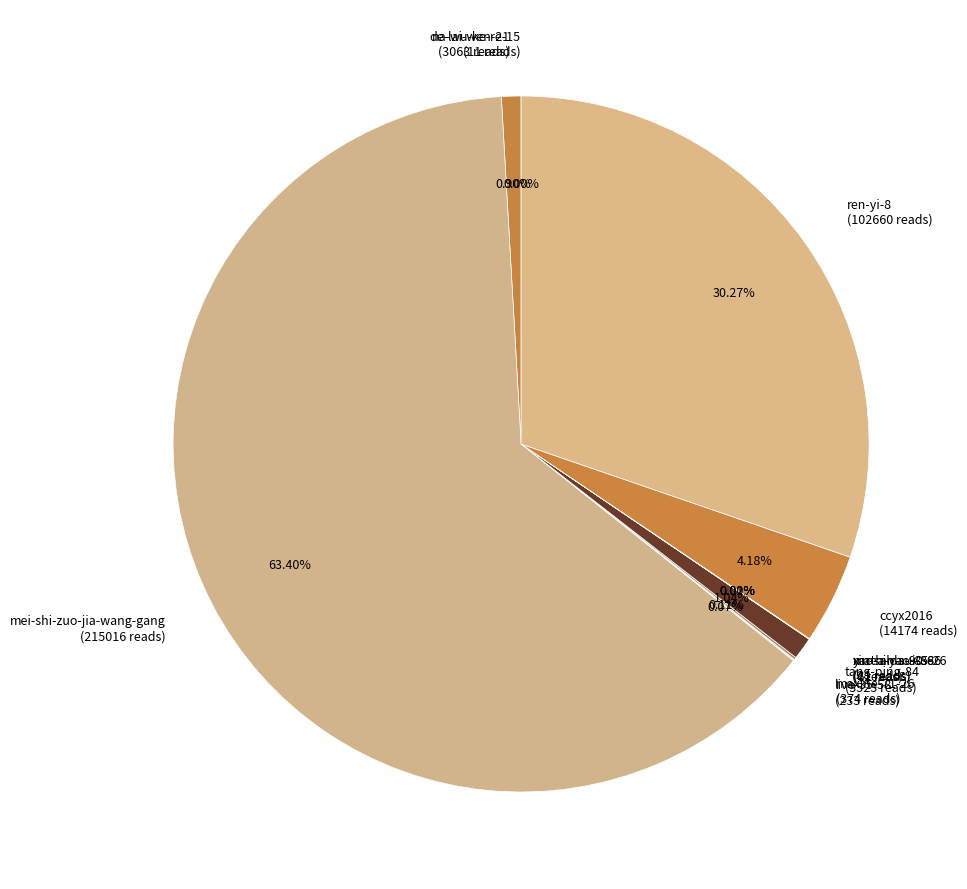

Do de-lai-wen-21 (3063 reads) and ccyx2016 (14174 reads) together represent more than half of the pie?

No